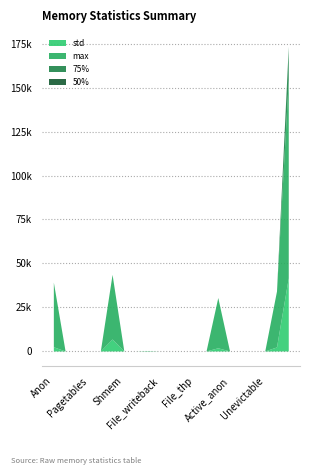

What is the value of the std point at the 6th from the left?

6802.6